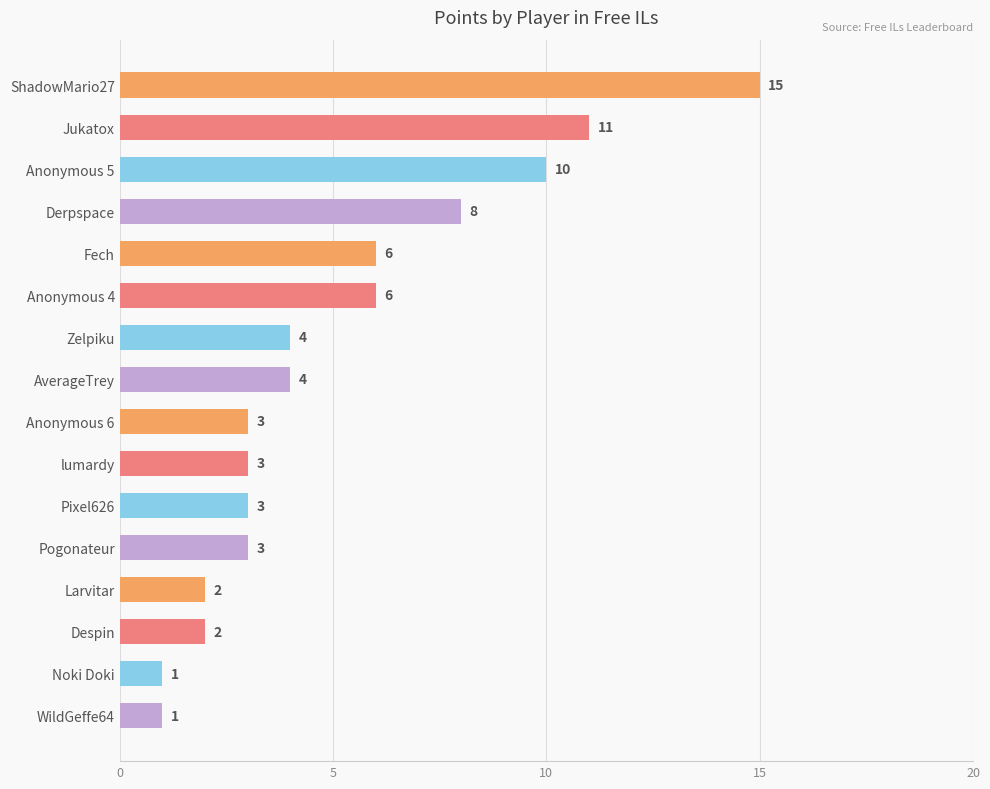

What is the difference between the second highest and minimum values?

10